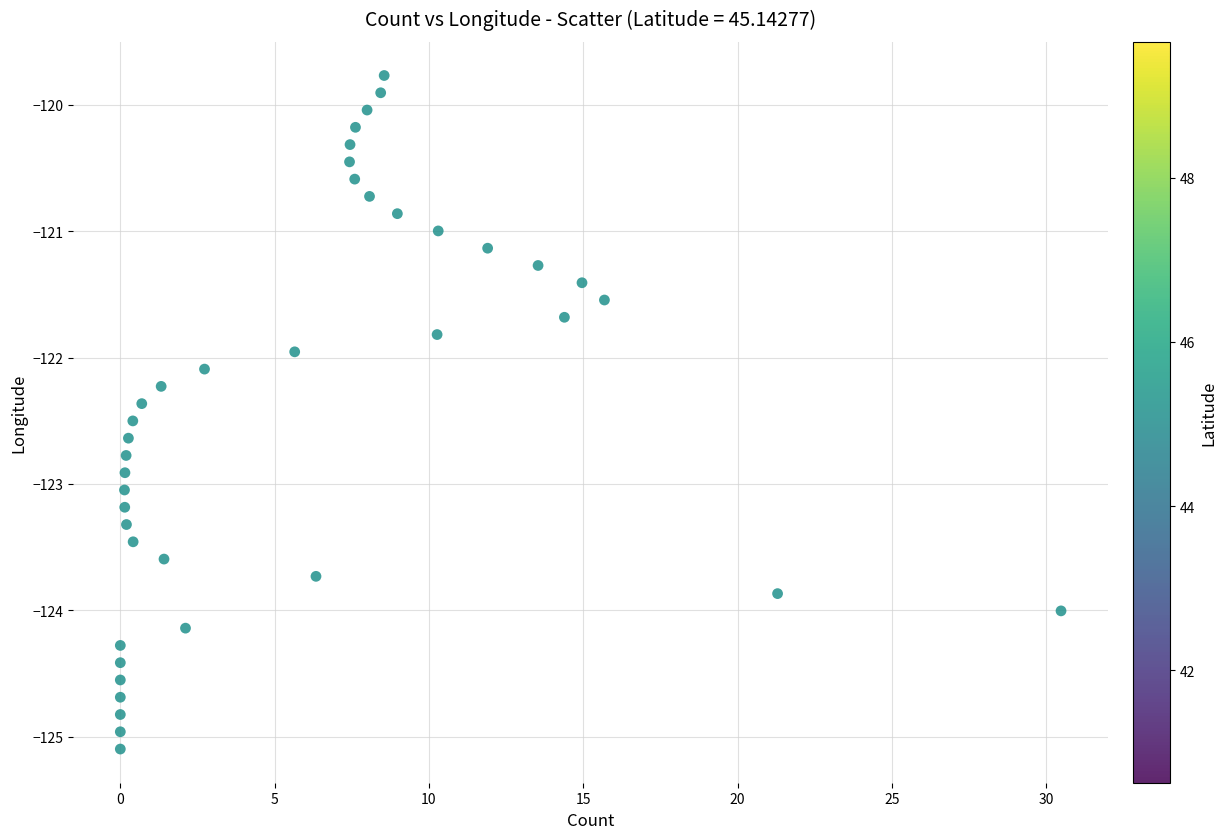

What is the range of X values (max minus min)?

30.5